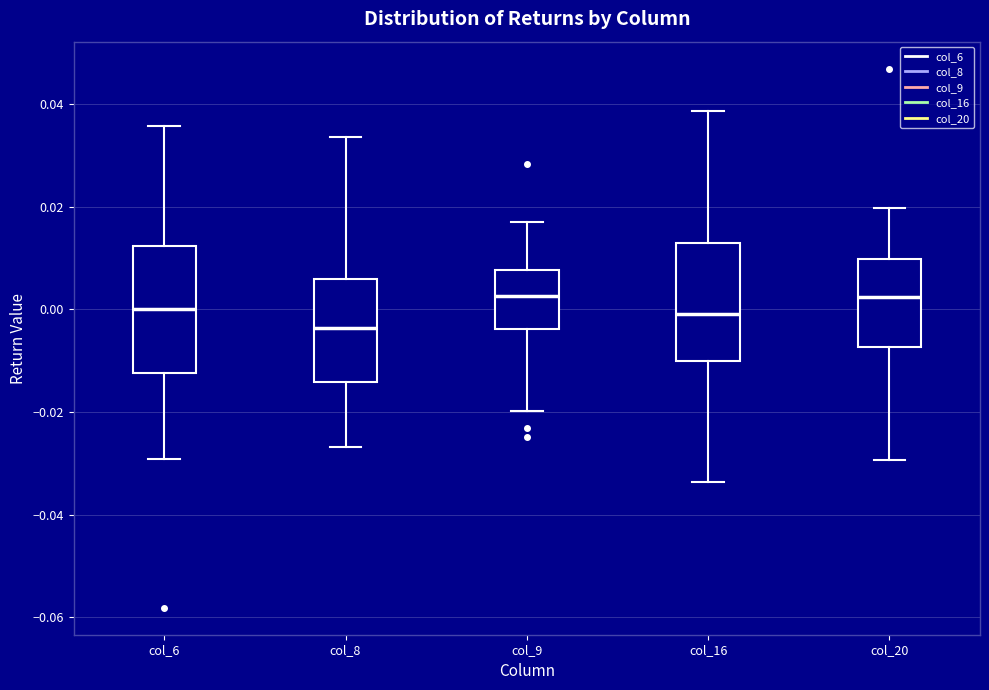

Reading left to right, transcribe this box plot: for each box, give where its median line is, the range the box spans, and where its two whiskers end, as read against the y-axis. The values are not printed on the chart, so give them approximately, as read against the axis.

col_6: median 0.000, box -0.012 to 0.012, whiskers -0.030 to 0.036
col_8: median -0.004, box -0.014 to 0.006, whiskers -0.026 to 0.034
col_9: median 0.002, box -0.004 to 0.008, whiskers -0.020 to 0.018
col_16: median 0.000, box -0.010 to 0.012, whiskers -0.034 to 0.038
col_20: median 0.002, box -0.008 to 0.010, whiskers -0.030 to 0.020